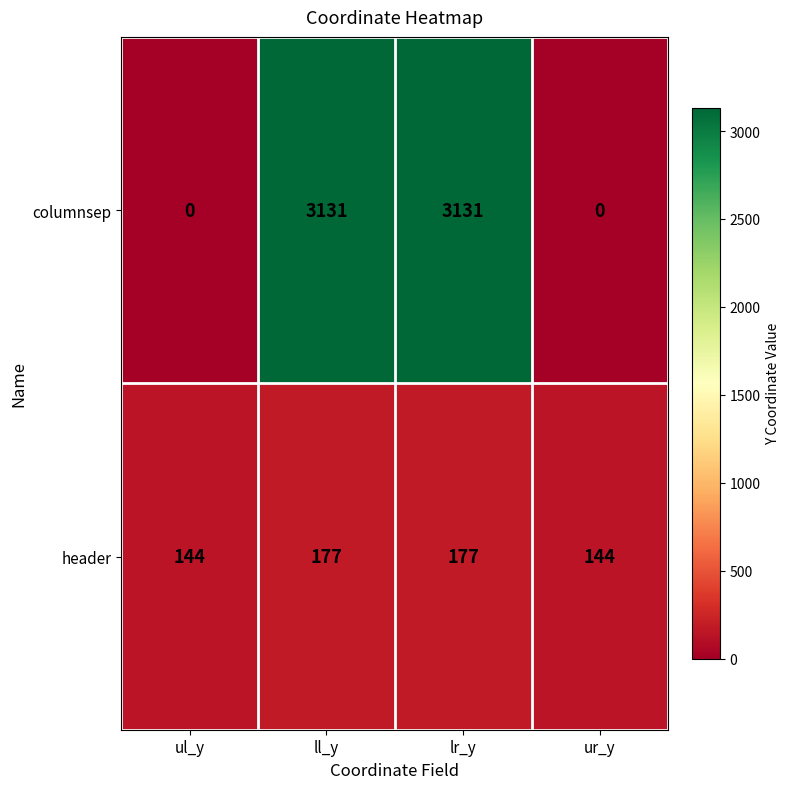

What is the total value across all series at lr_y?

3308